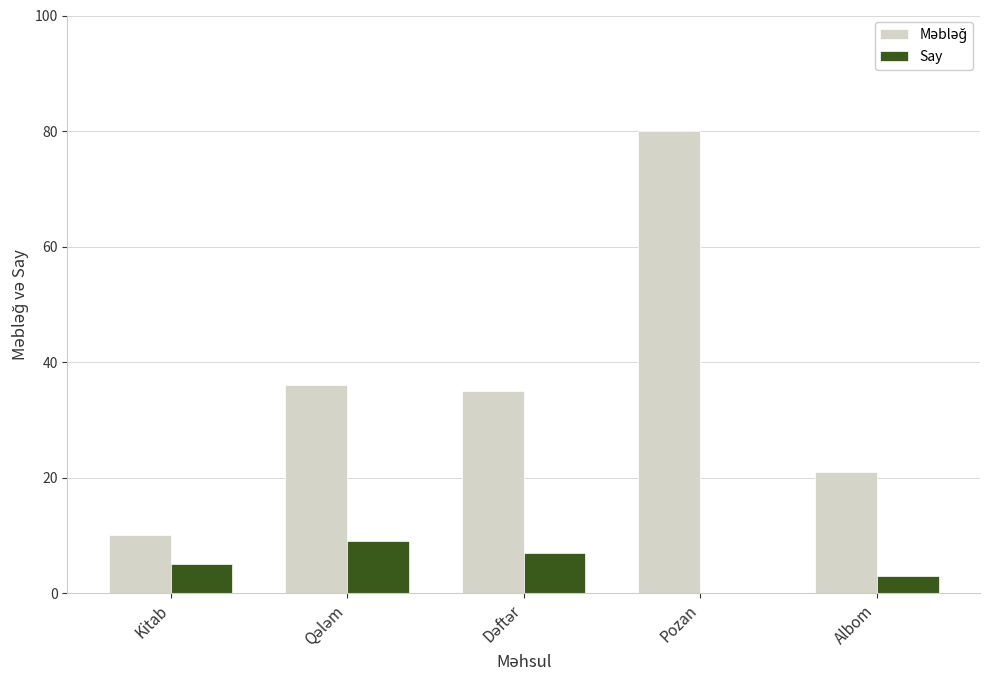

How many groups of bars are there?

5